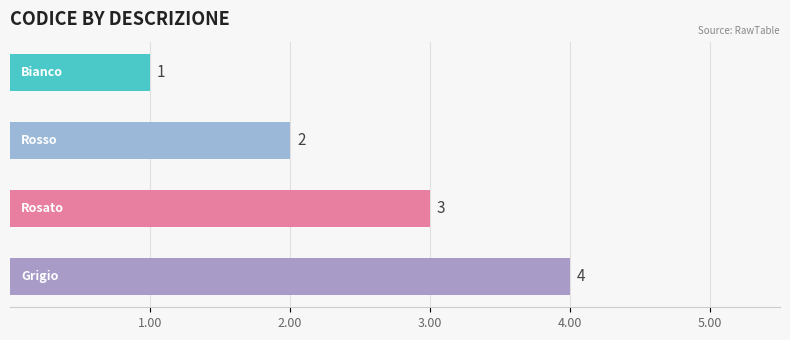

What is the difference between the maximum and minimum values?

3